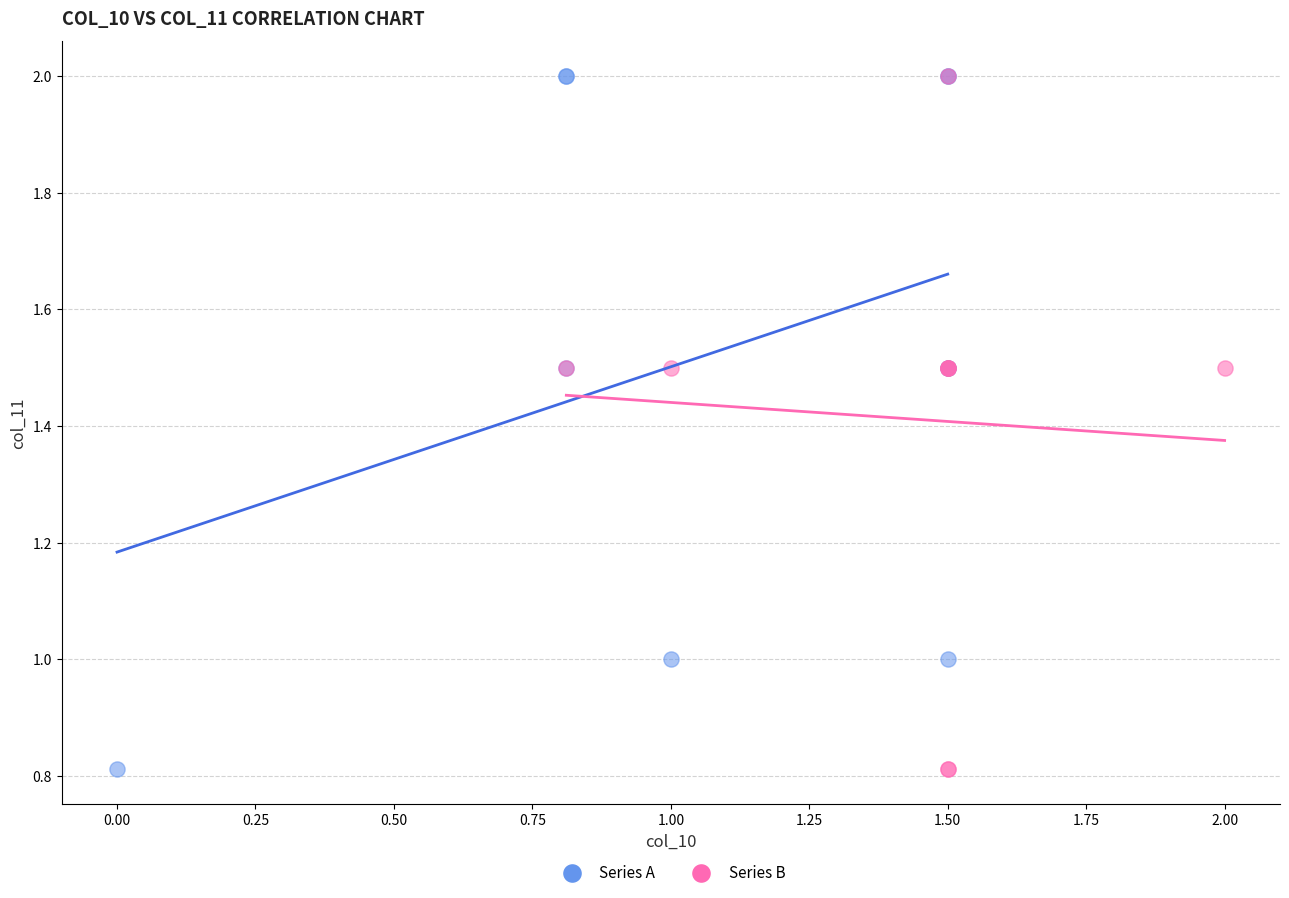

What are all the series names shown in the legend?

Series A, Series B